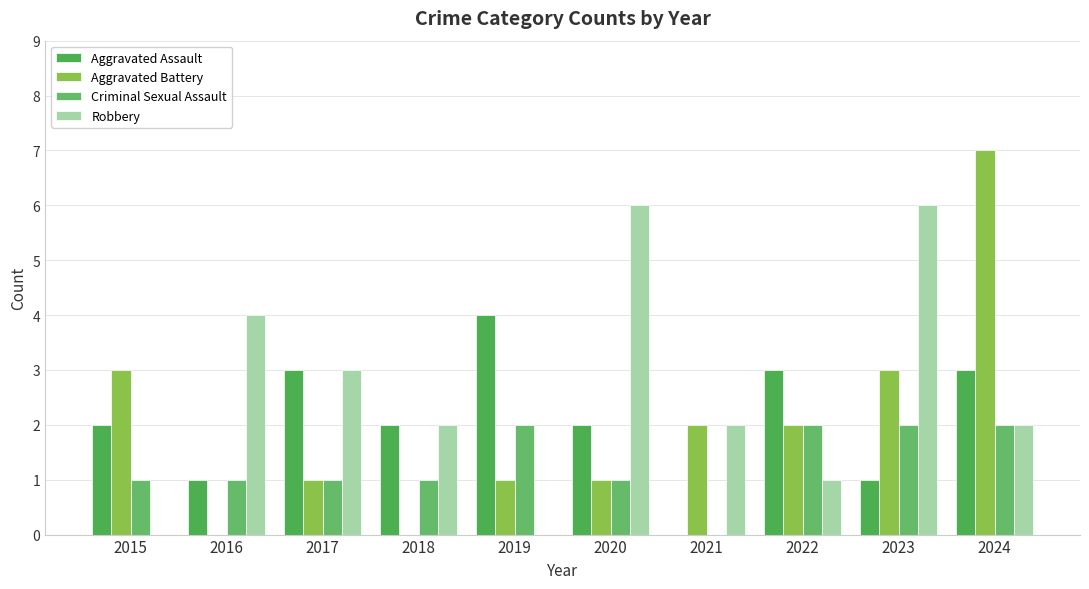

What is the difference between the Robbery values at 2023 and 2015?

6